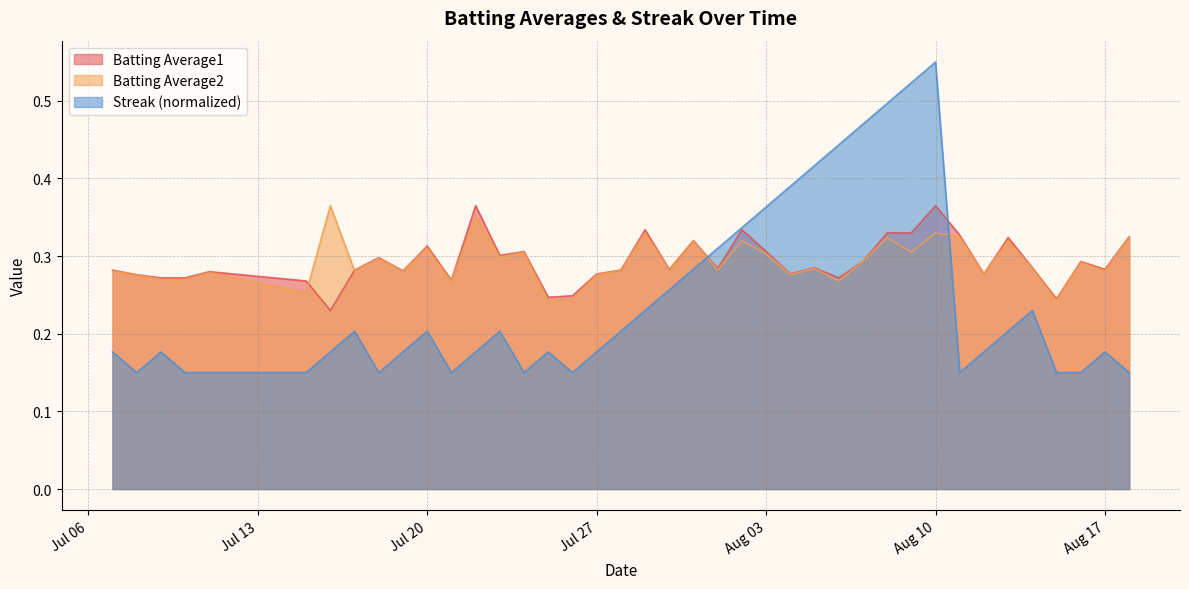

True or false: Batting Average1 has more than 1 interior local peaks.

True